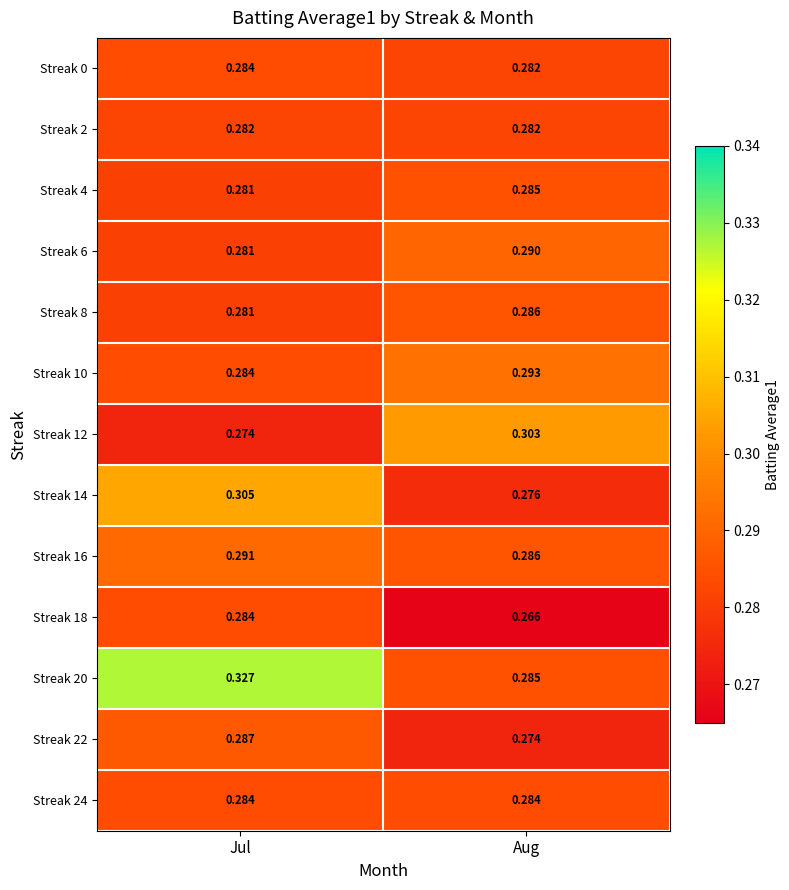

At which label is Streak 20 closest to 0?

Aug